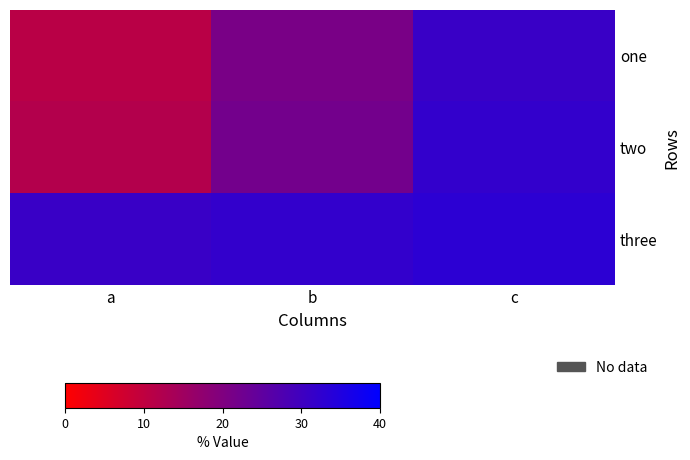

How many distinct data groups are displayed?

3